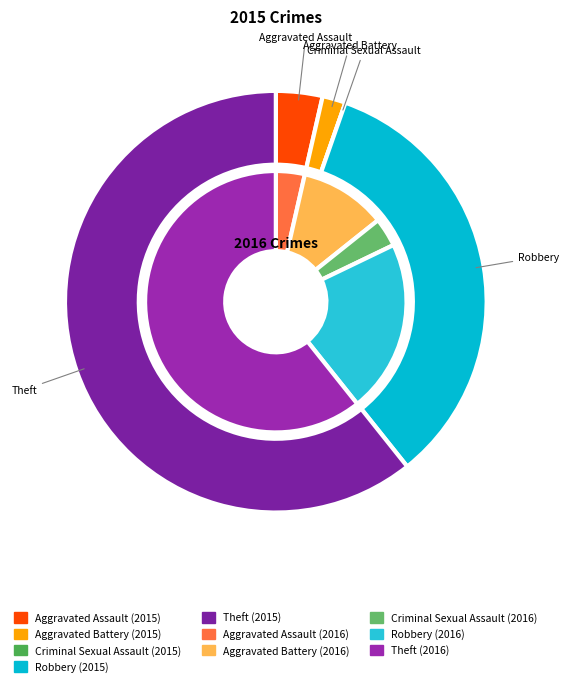

Which slice is the largest?

Theft